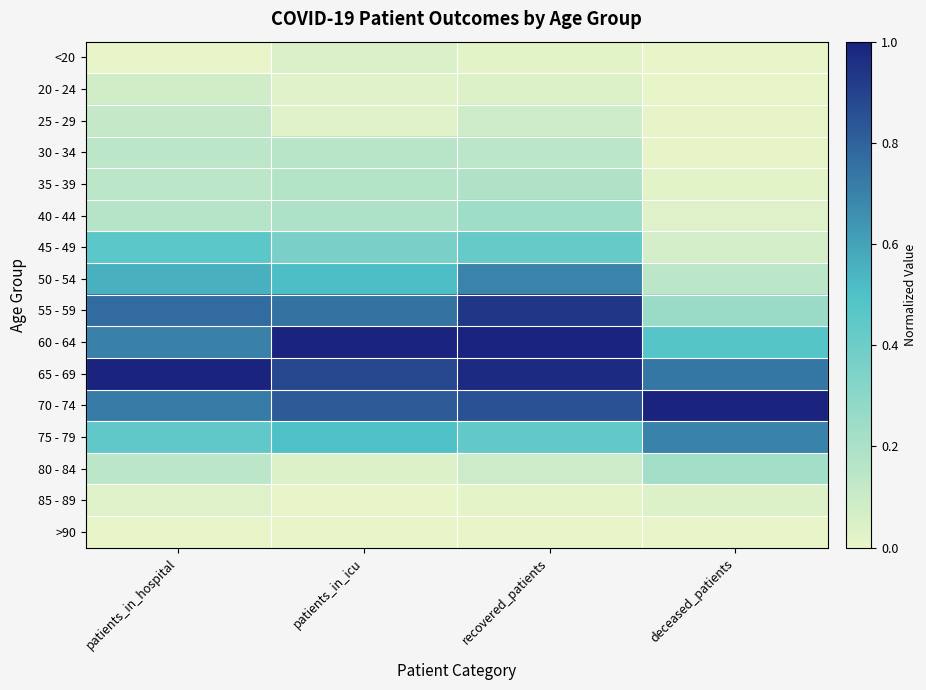

At which category is the sum across all series the highest?

recovered_patients